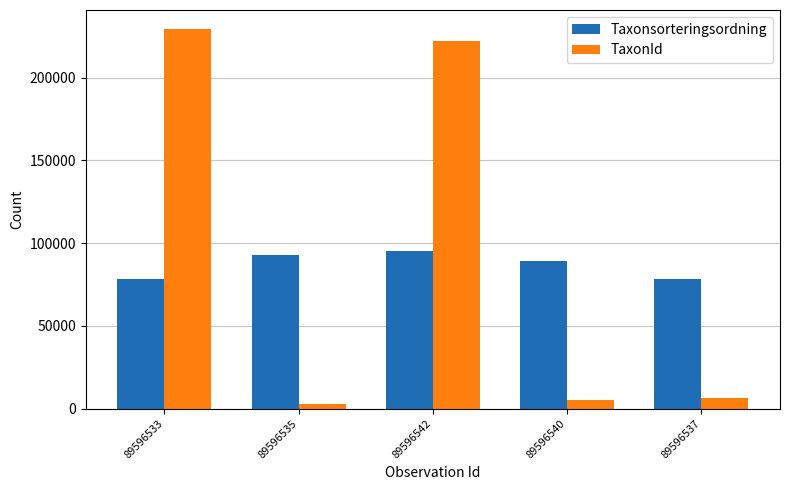

What is the difference between the TaxonId values at 89596540 and 89596535?

2780